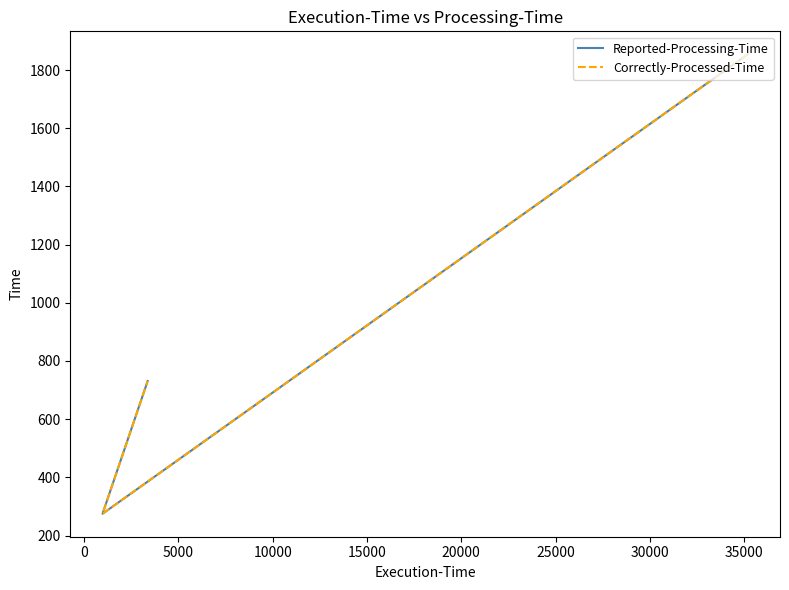

What is the sum of all Reported-Processing-Time values?

2860